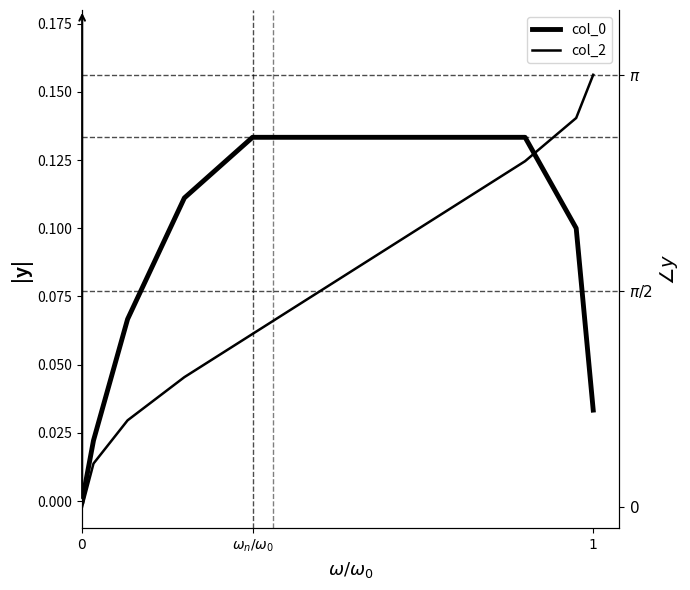

Is this an area chart (filled region under the line)?

No